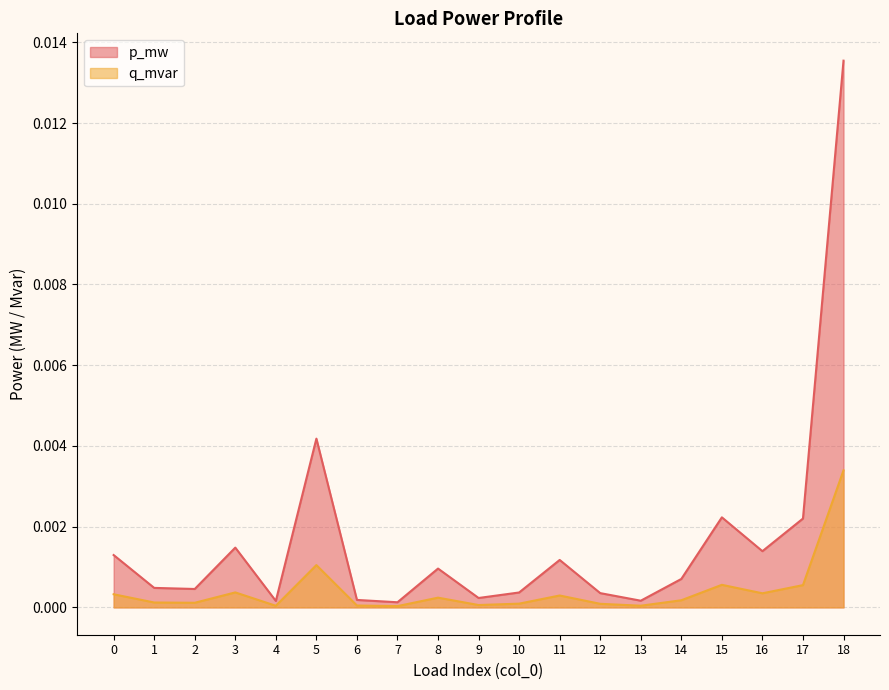

Which has a higher value, 17 or 0?

17